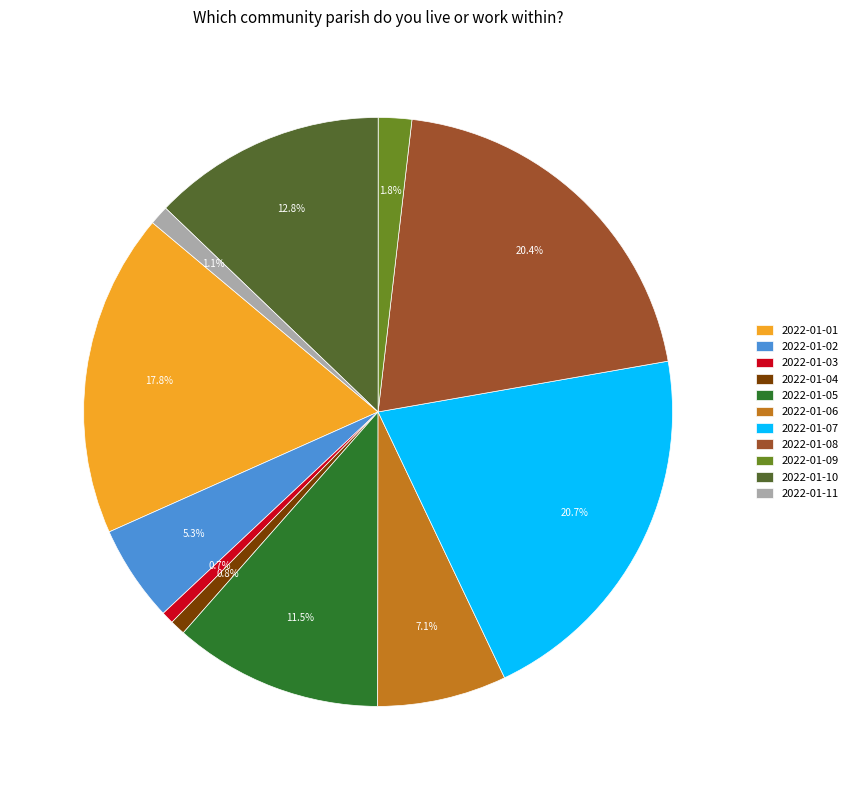

To the nearest percent, what percentage of the pie is 2022-01-04?

1%